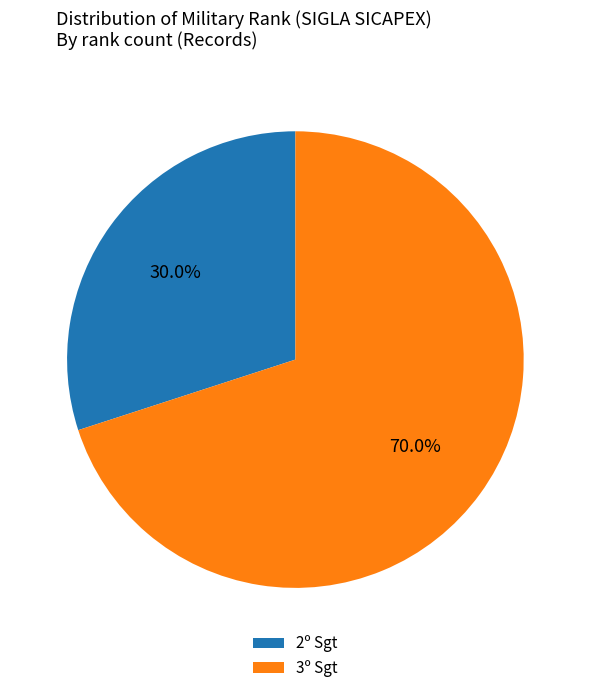

Rank the categories by value from lowest to highest.

2º Sgt, 3º Sgt